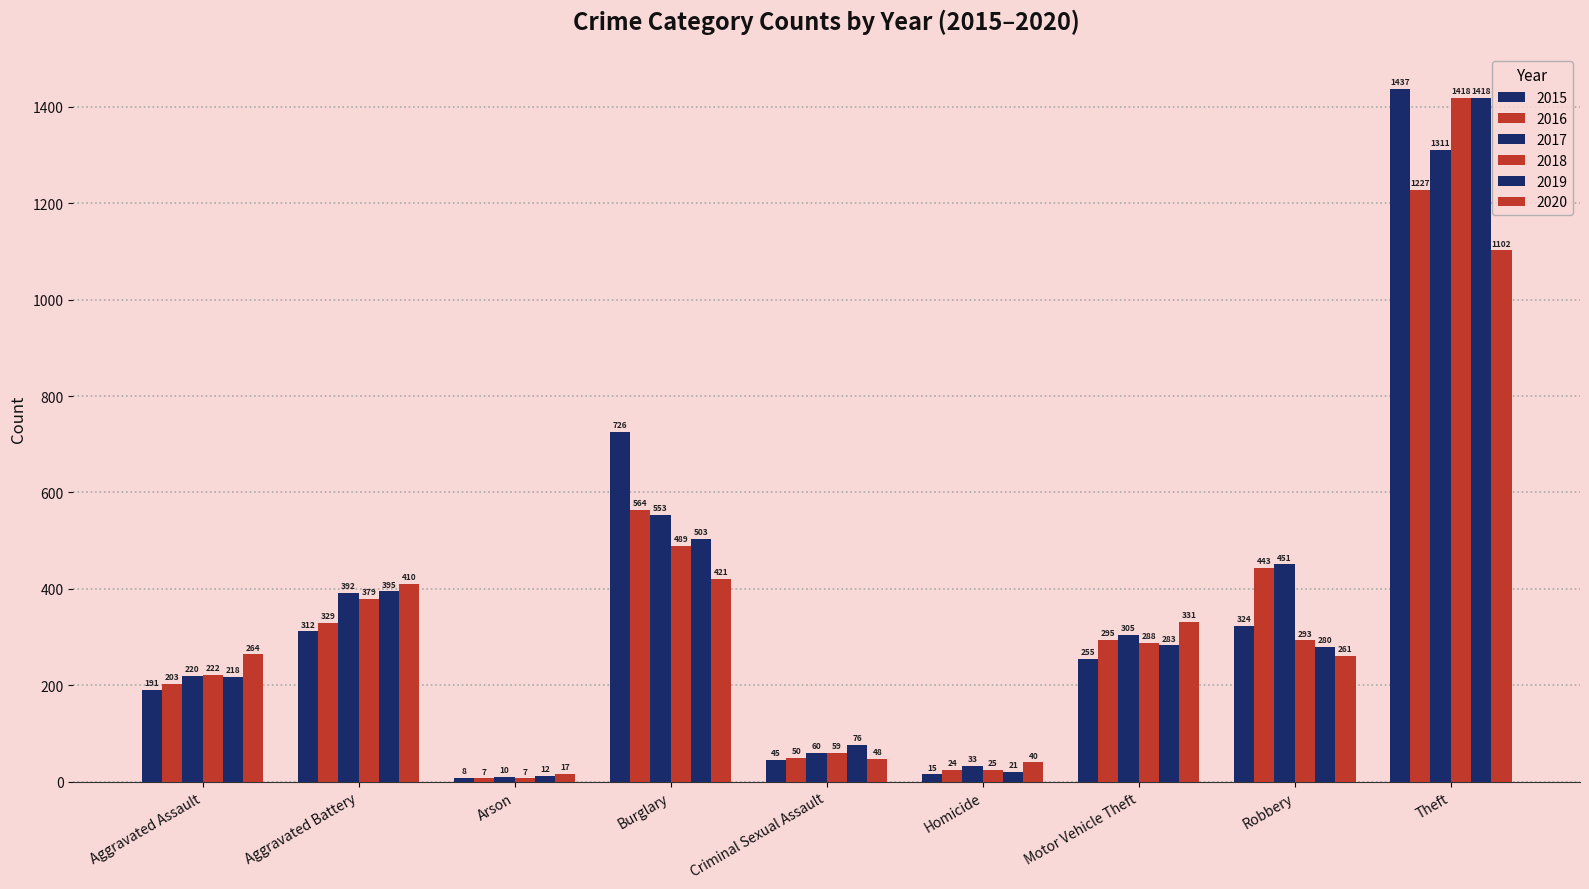

The 2019 series shows 395 at Aggravated Battery. True or false?

True